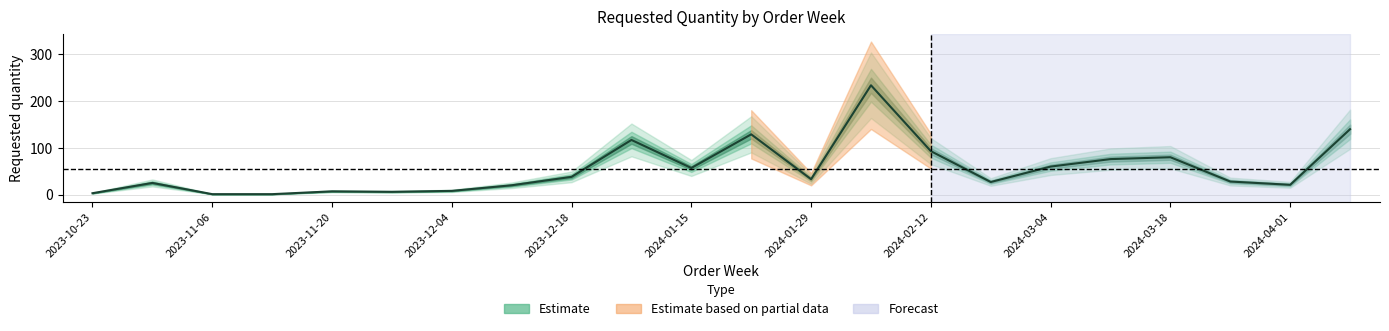

Which label corresponds to the smallest value in the chart?

2023-11-06